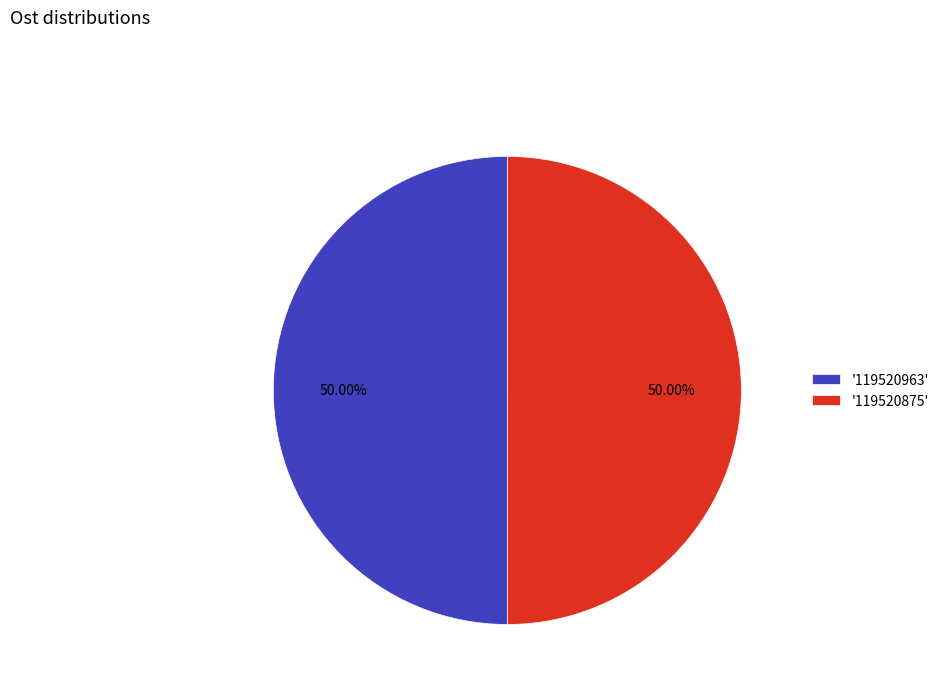

Do '119520963' and '119520875' together represent more than half of the pie?

Yes